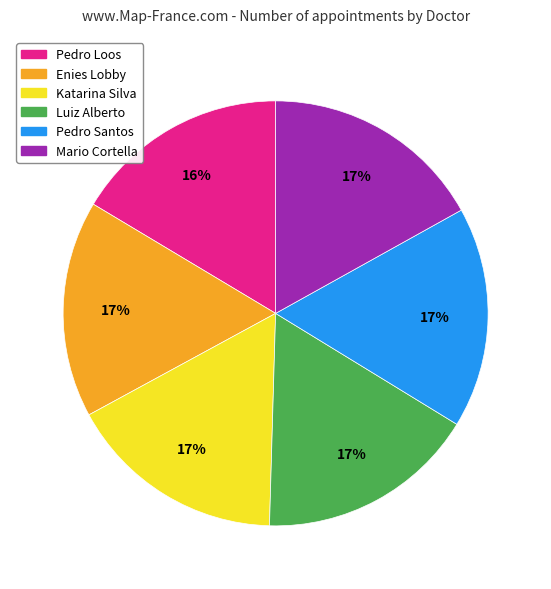

Approximately how many times larger is the value at Pedro Santos compared to Katarina Silva?

1.0